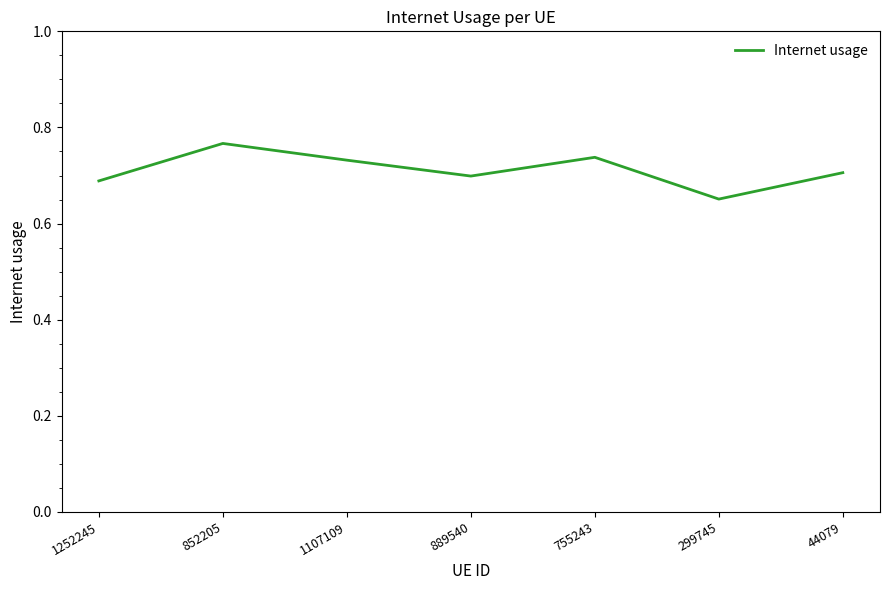

Which label corresponds to the largest value in the chart?

852205